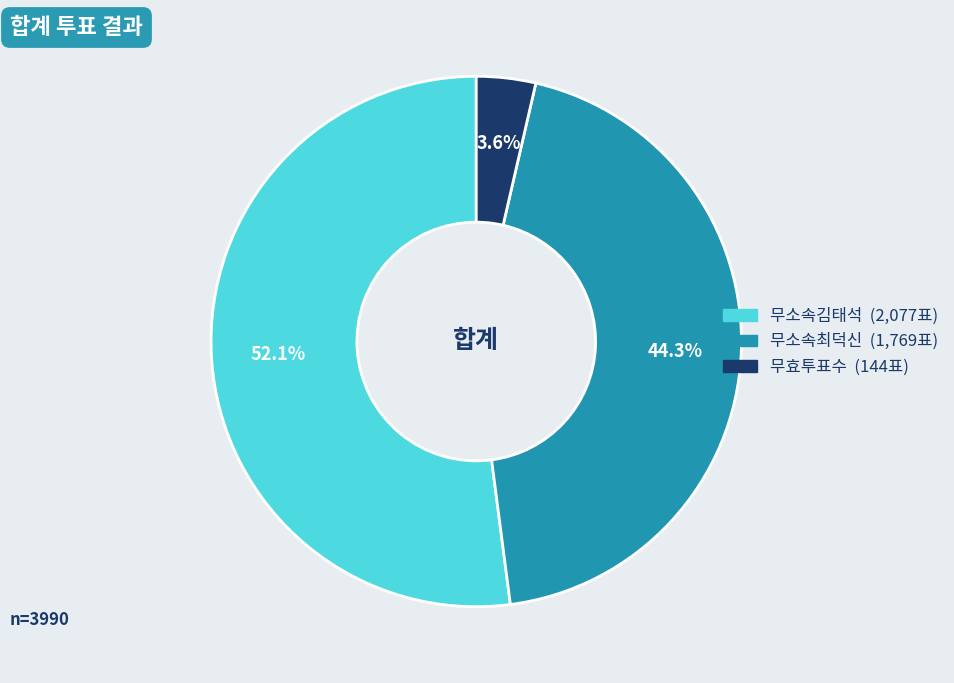

Combined, what portion of the pie is 무효투표수 and 무소속최덕신?

47.9%